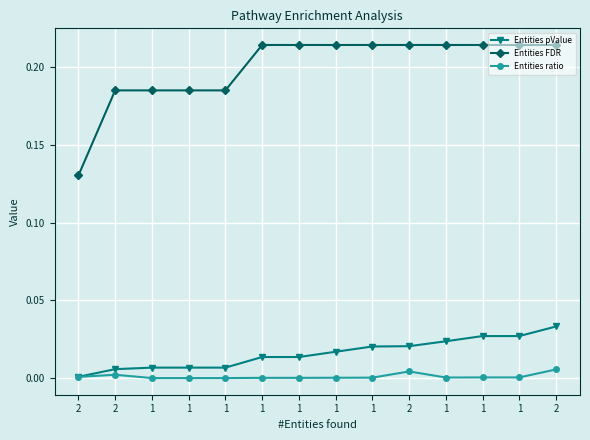

Reading left to right, list all the values displayed in this chart.

Entities pValue: 0.0	0.0	0.0	0.0	0.0	0.0	0.0	0.0	0.0	0.0	0.0	0.0	0.0	0.0
Entities FDR: 0.1	0.2	0.2	0.2	0.2	0.2	0.2	0.2	0.2	0.2	0.2	0.2	0.2	0.2
Entities ratio: 0.0	0.0	0.0	0.0	0.0	0.0	0.0	0.0	0.0	0.0	0.0	0.0	0.0	0.0